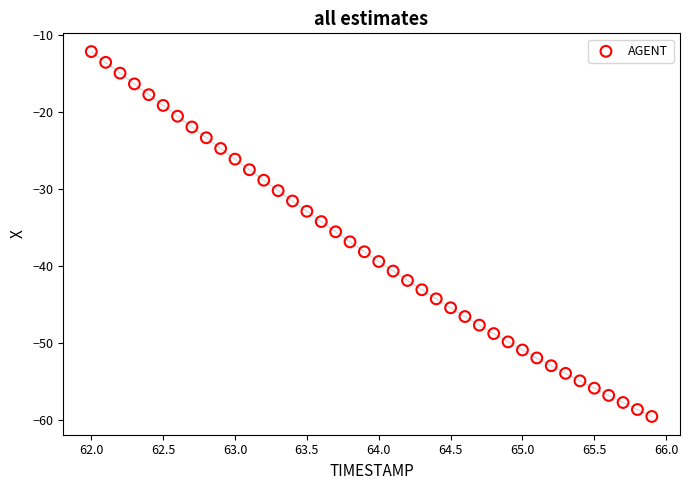

What is the range of X values (max minus min)?

3.9